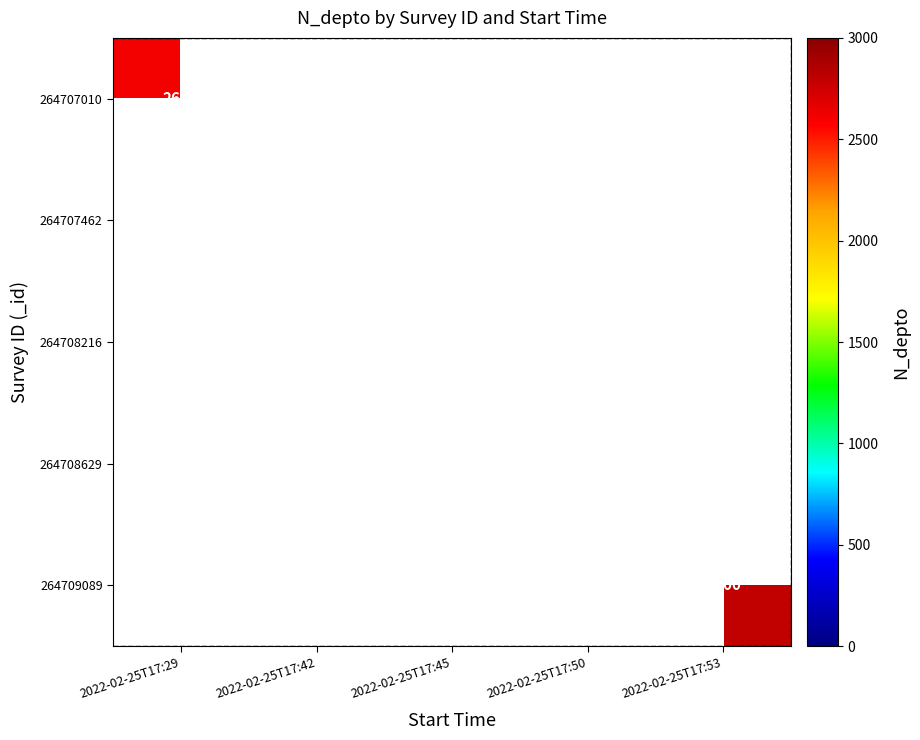

Rank the categories by 264707010 value from lowest to highest.

2022-02-25T17:29, 2022-02-25T17:42, 2022-02-25T17:45, 2022-02-25T17:50, 2022-02-25T17:53